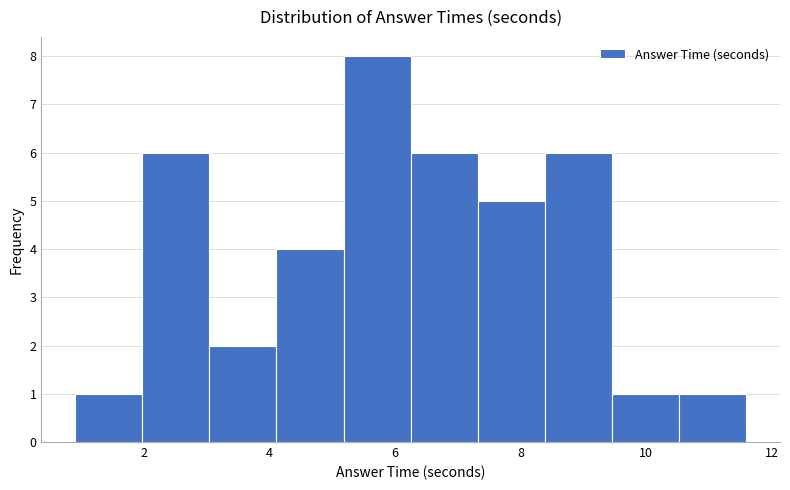

Reading left to right, transcribe this chart: for each bar, give the range it covers on the x-axis and its height. Neither the bar edges nor the heights are printed on the chart, so give them approximately, as read against the axes.

1.0 to 2.0: 1
2.0 to 3.0: 6
3.0 to 4.2: 2
4.2 to 5.2: 4
5.2 to 6.2: 8
6.2 to 7.4: 6
7.4 to 8.4: 5
8.4 to 9.4: 6
9.4 to 10.6: 1
10.6 to 11.6: 1